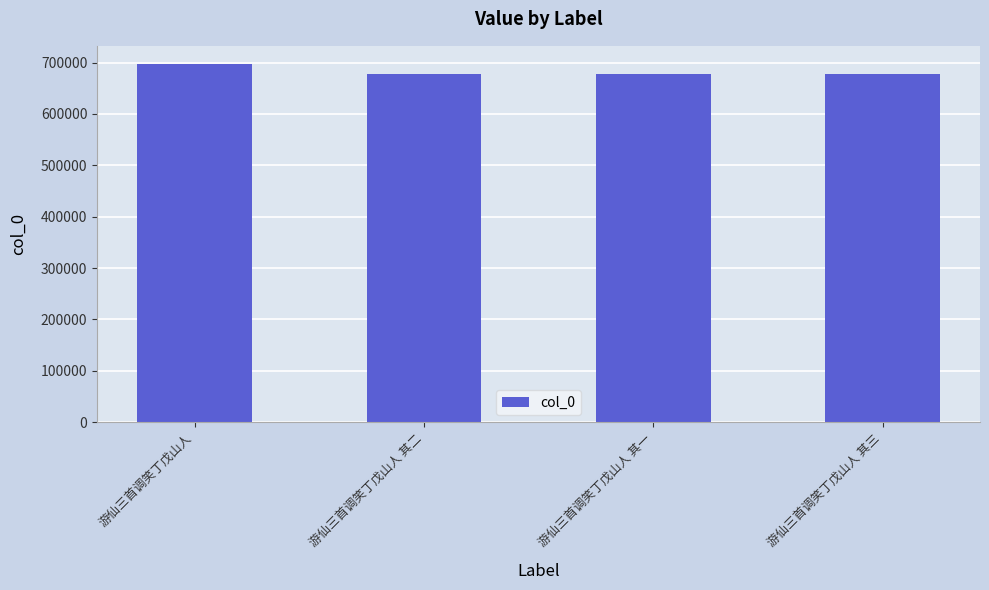

Is it true that the value at 游仙三首调笑丁戊山人 其一 is 677389?

True